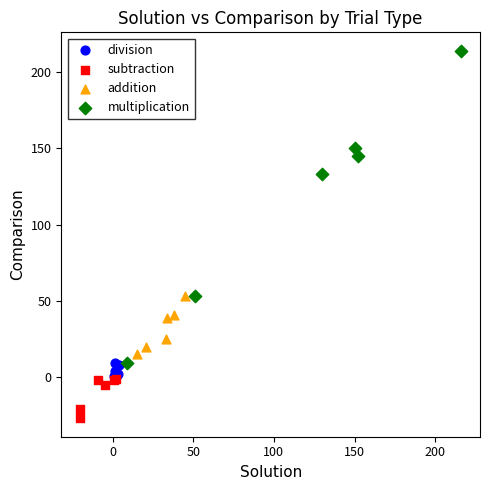

Which series reaches the maximum Y coordinate?

multiplication